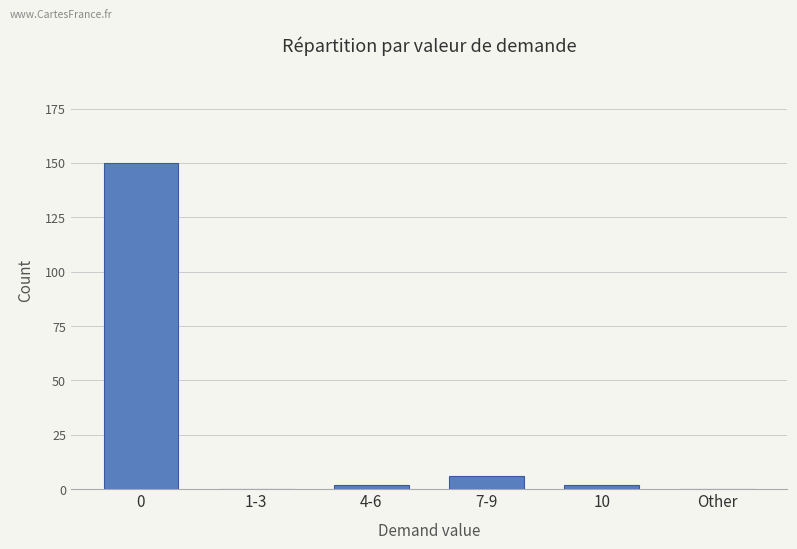

What is the average value?

27